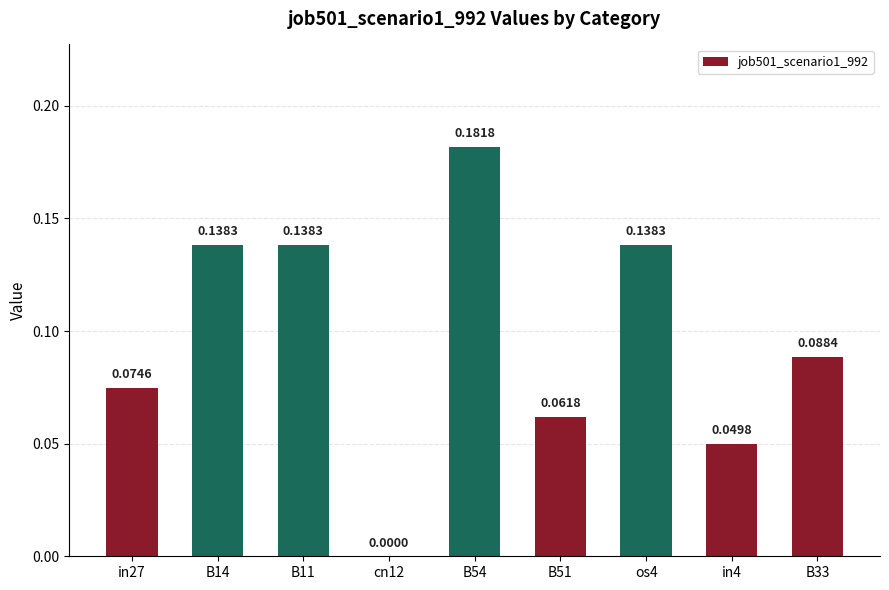

What is the sum of all values?

0.9